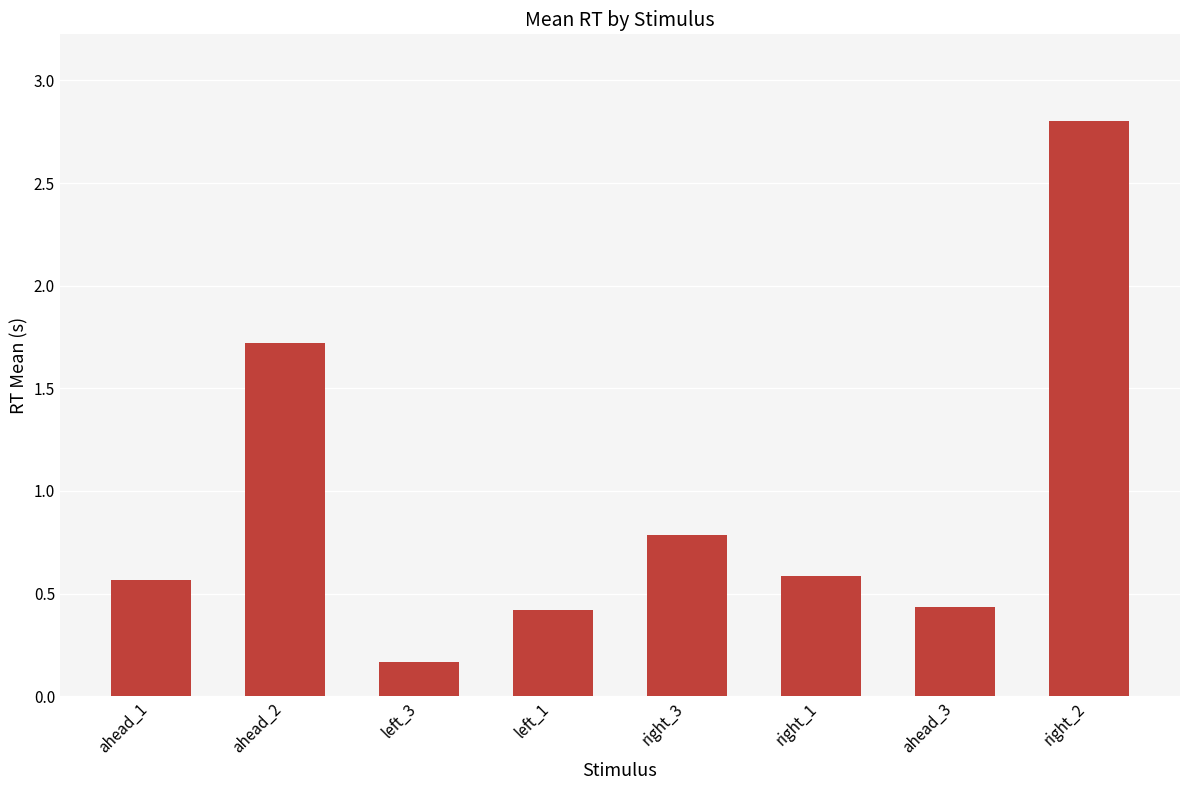

What is the sum of all values?

7.5